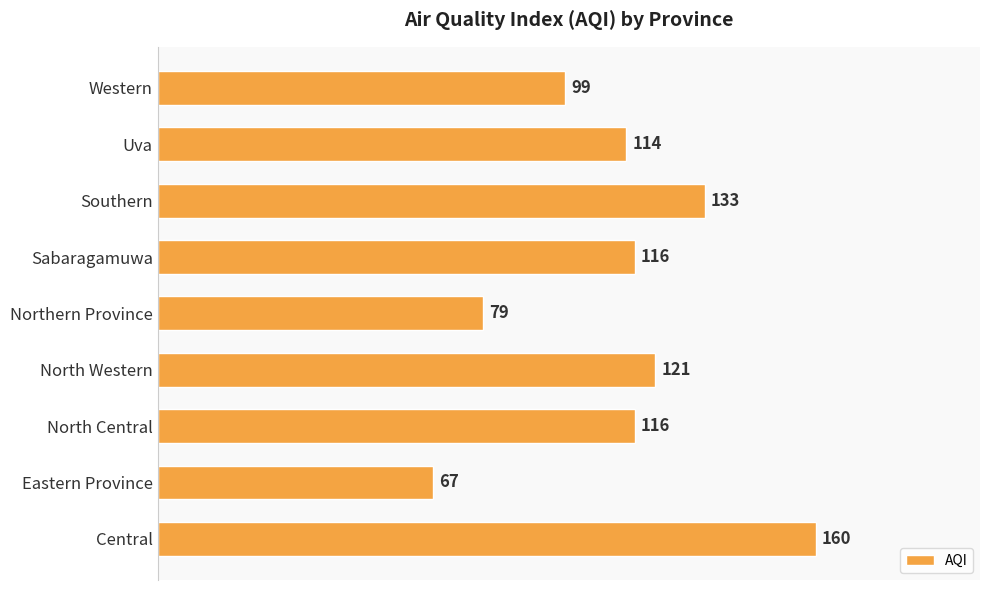

What is the sum of all values?

1005